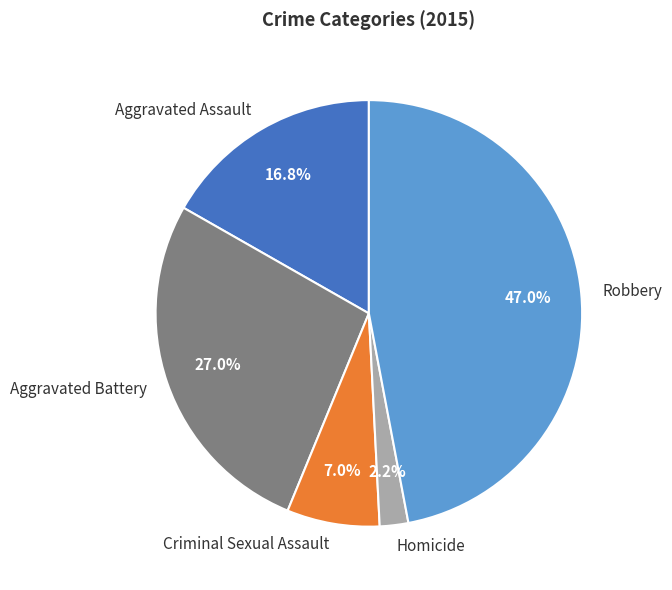

Between Robbery and Aggravated Assault, which is larger?

Robbery